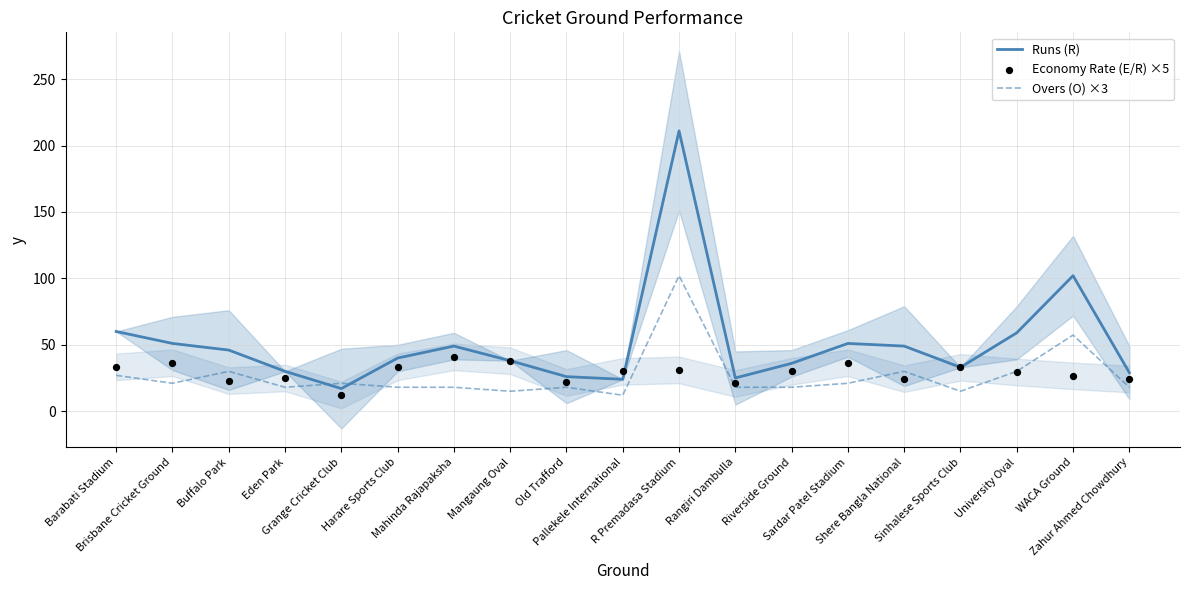

Which series reaches the minimum Y coordinate?

Overs (O) ×3